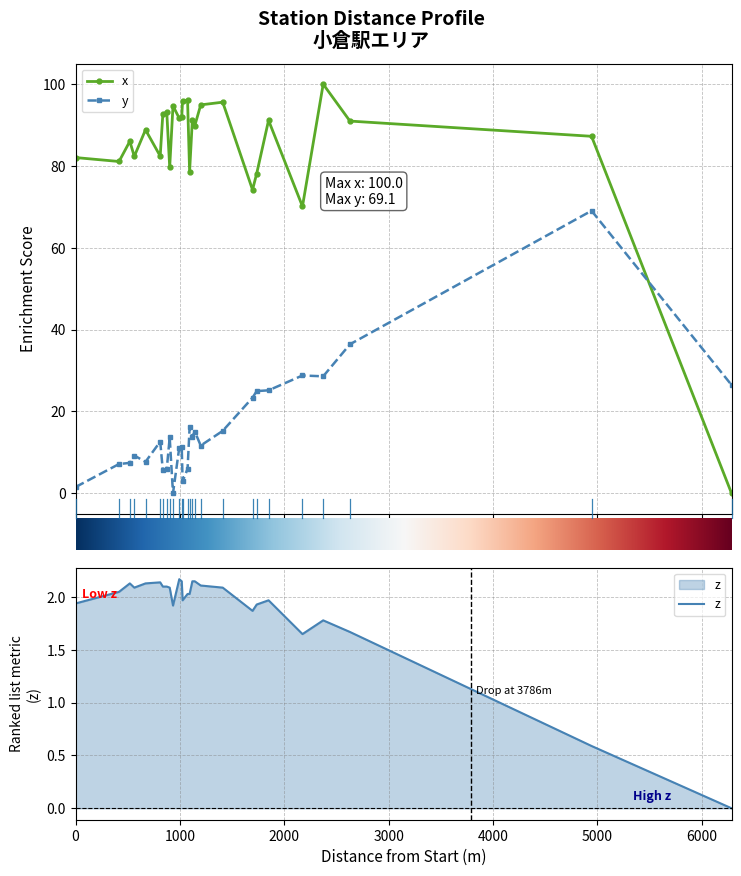

What is the maximum value for y?

69.1